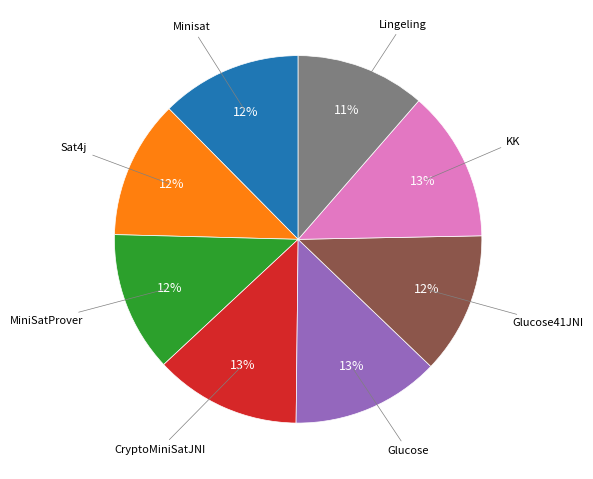

To the nearest percent, what is the difference between the Lingeling and KK slice percentages?

2%